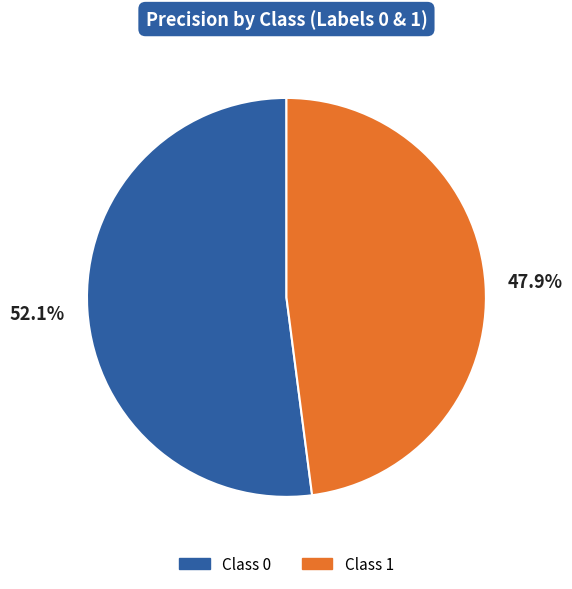

Is there any slice that represents more than half of the pie?

Yes